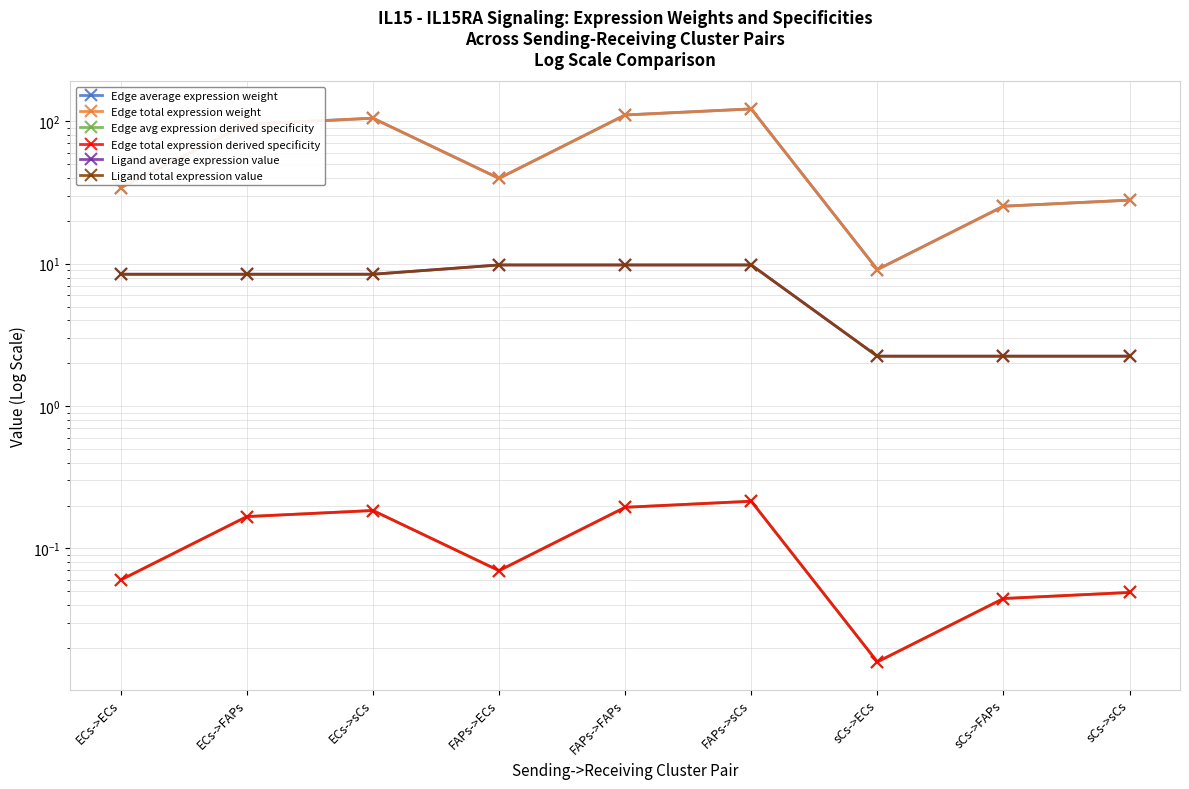

In Edge average expression weight, how many points are higher than both neighbors (excluding endpoints)?

2